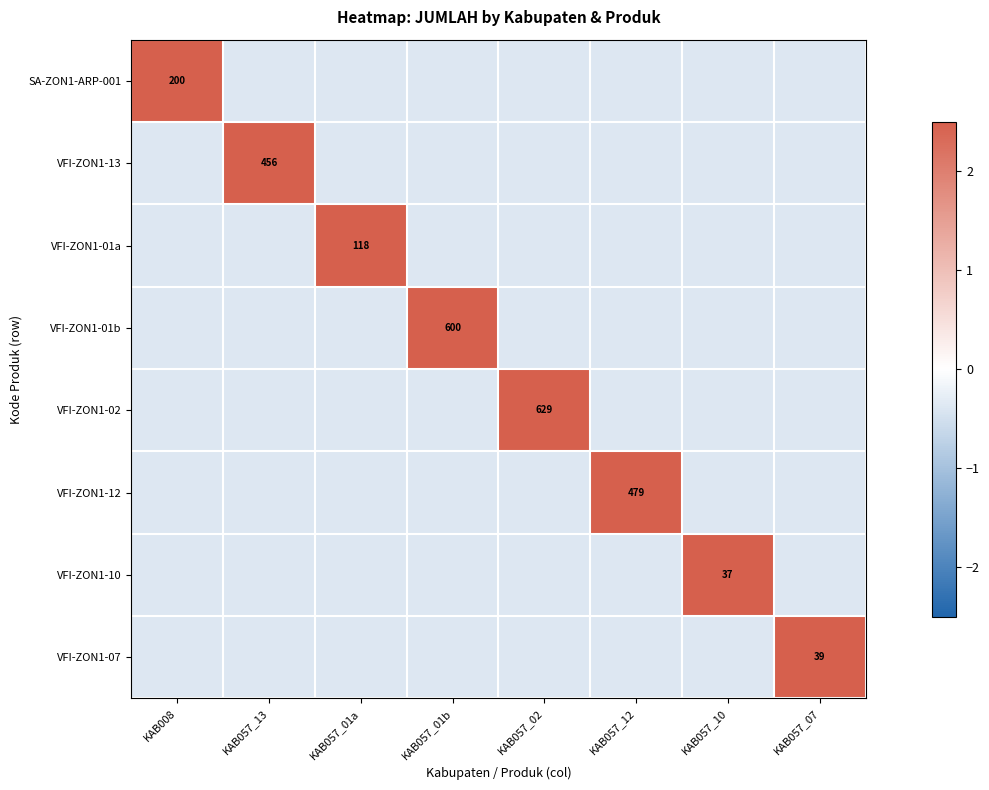

How many data points in VFI-ZON1-07 are above 0?

1